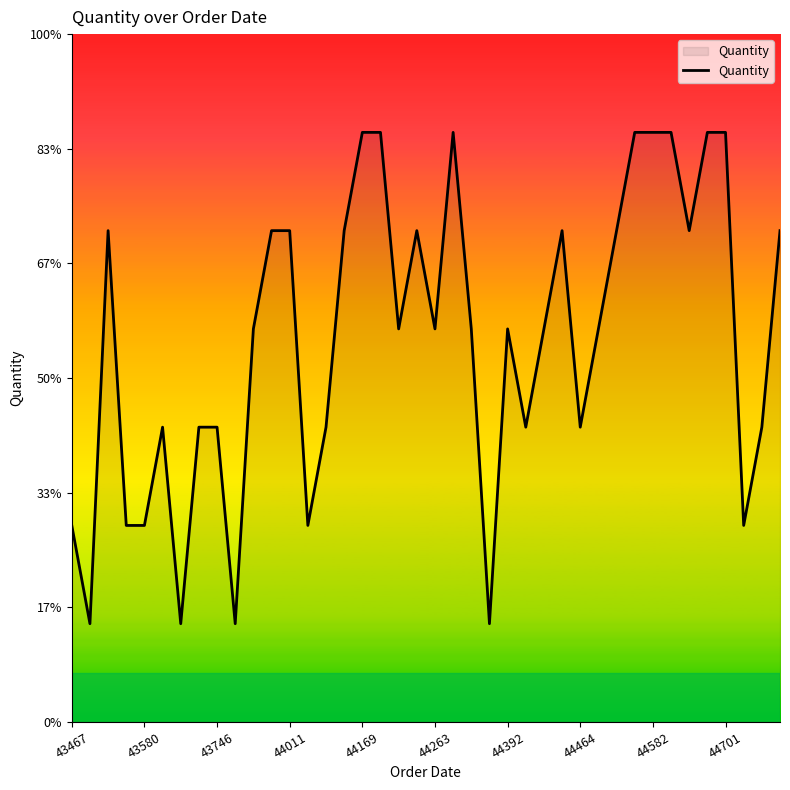

Is this an area chart (filled region under the line)?

Yes